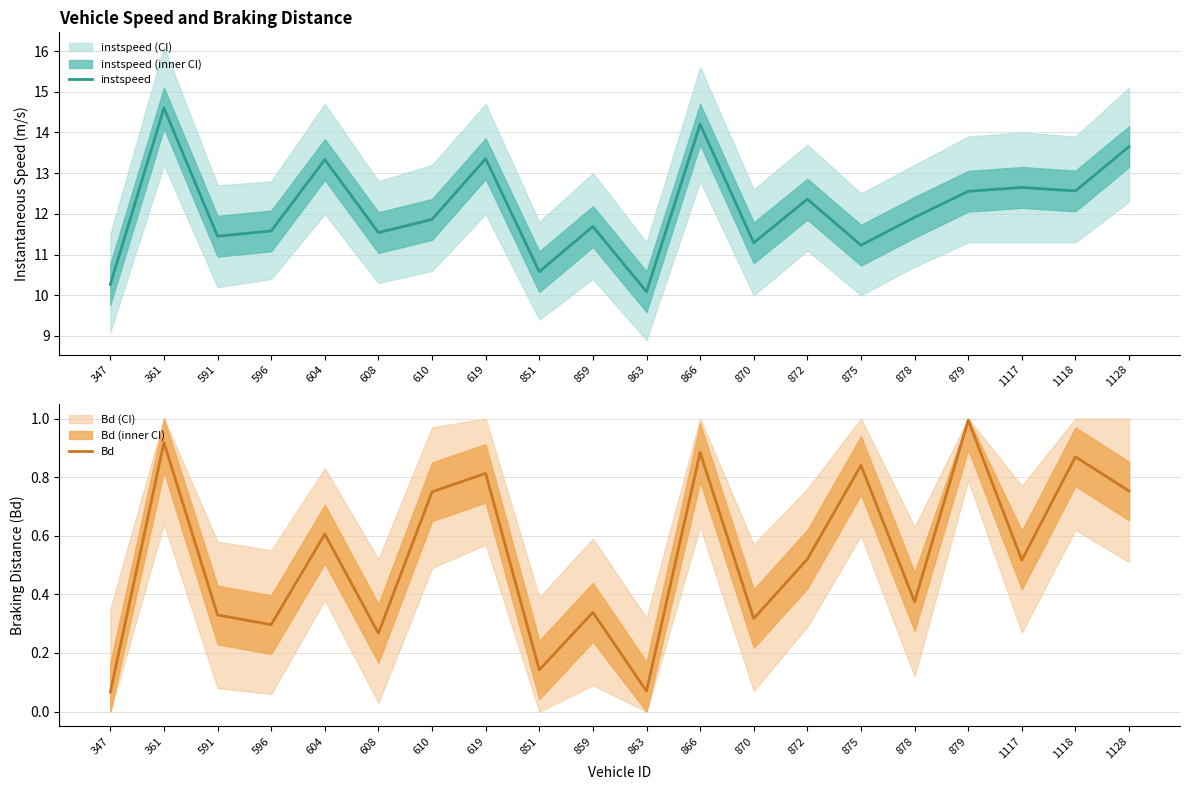

Where is Bd nearest to the value 0?

347